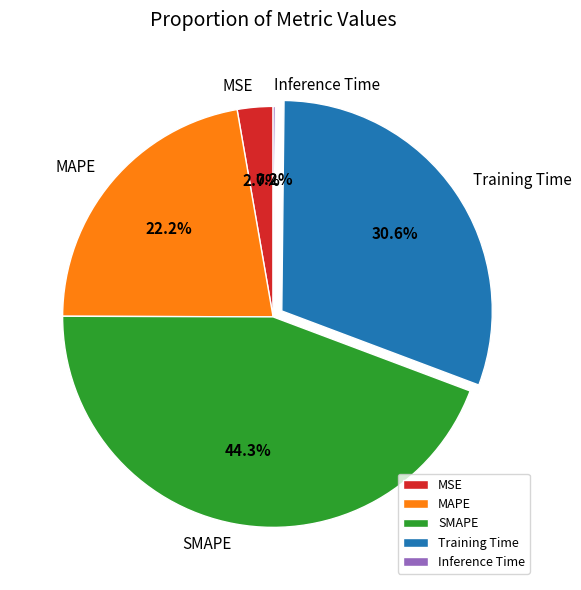

Is there any slice that represents more than half of the pie?

No